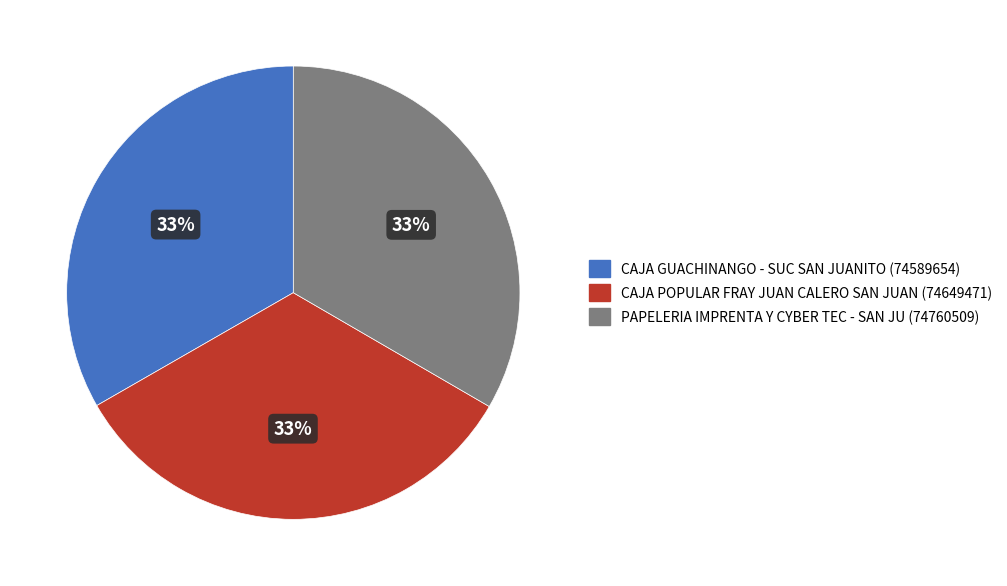

What is the ratio of the value at PAPELERIA IMPRENTA Y CYBER TEC - SAN JU to the value at CAJA GUACHINANGO - SUC SAN JUANITO?

1.0